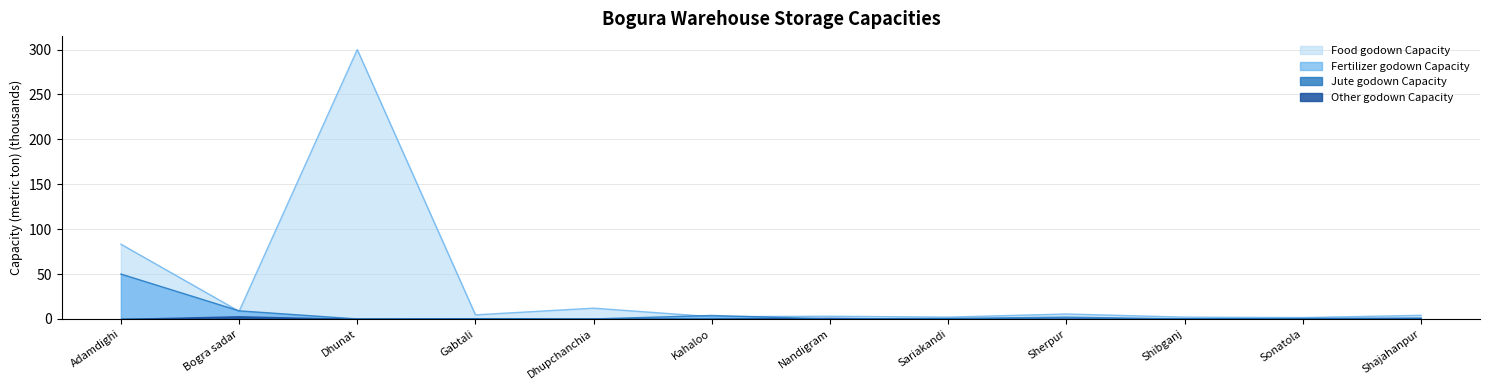

What is the difference between the second highest and minimum values in the Food godown Capacity series?

81.8